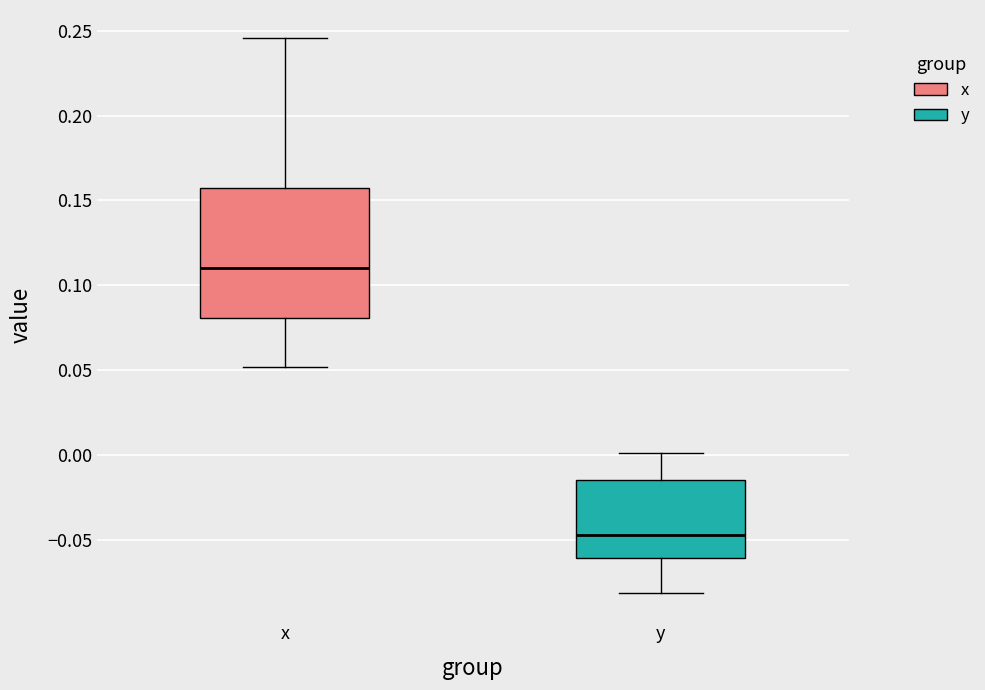

Where does the upper whisker of the box for x end on the y-axis? The values are not printed on the chart, so give them approximately, as read against the axis.

0.245